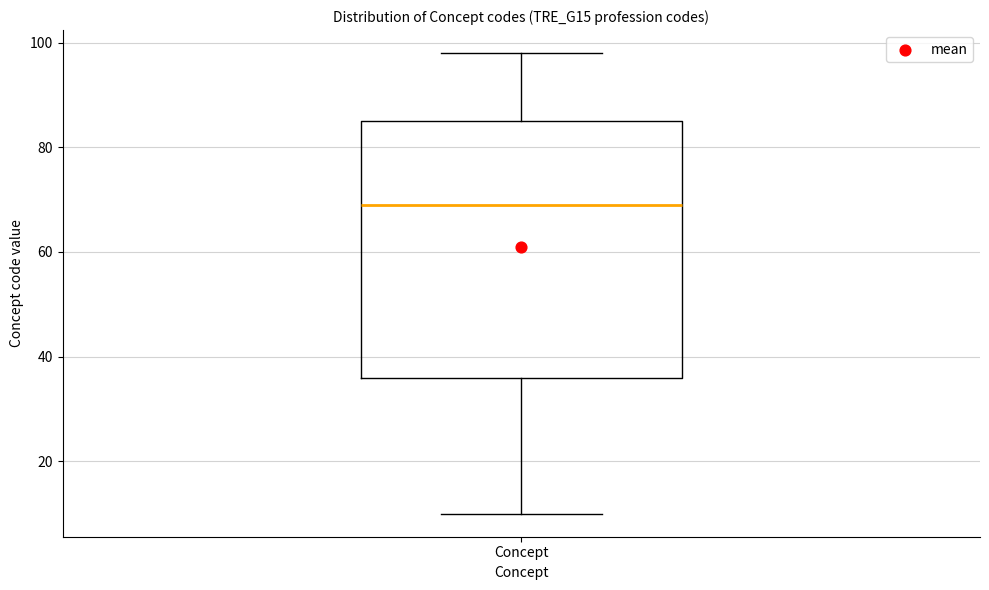

Read this box plot against the y-axis: the position of the median line, the range covered by the box, and the ends of both whiskers. The values are not printed on the chart, so give them approximately, as read against the axis.

median 70, box 36 to 86, whiskers 10 to 98